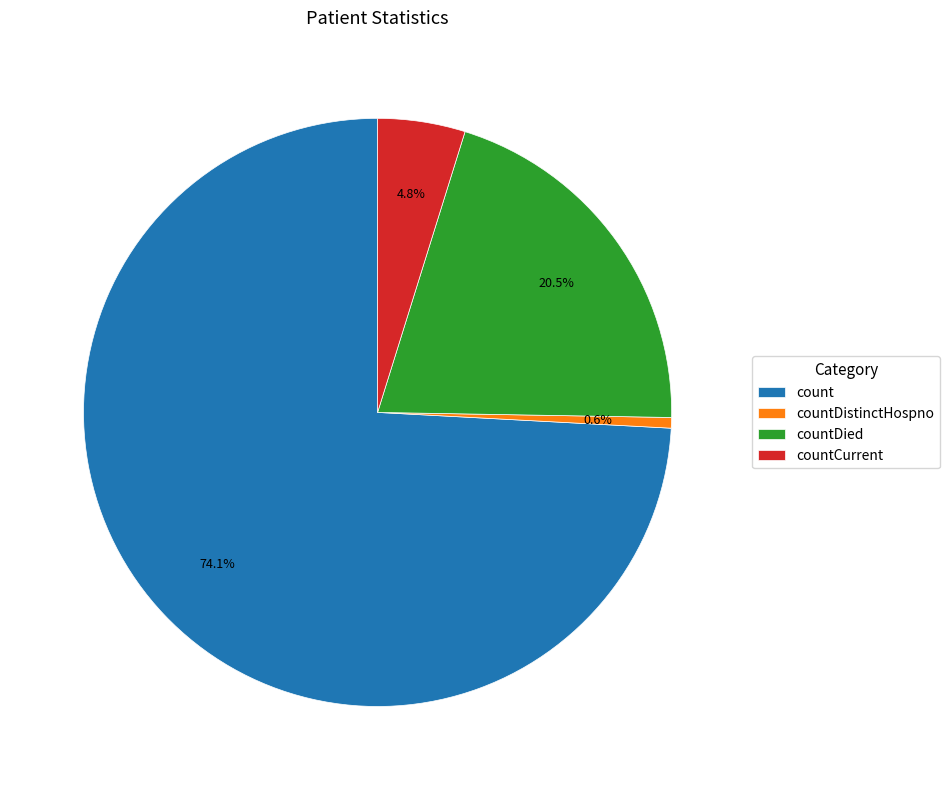

Count the number of slices in the pie.

4